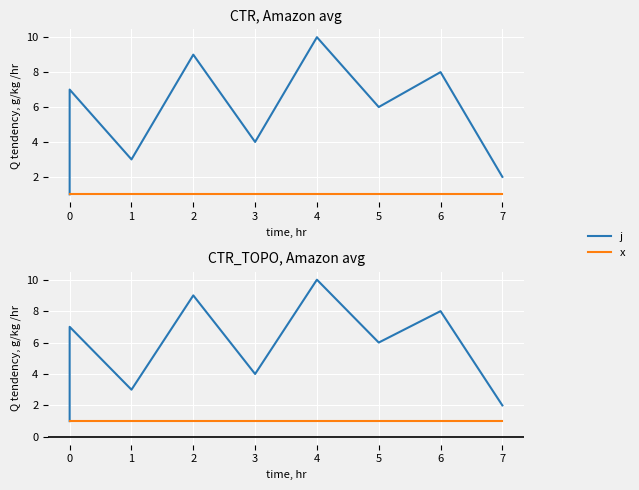

At which category does j reach its first local peak?

1